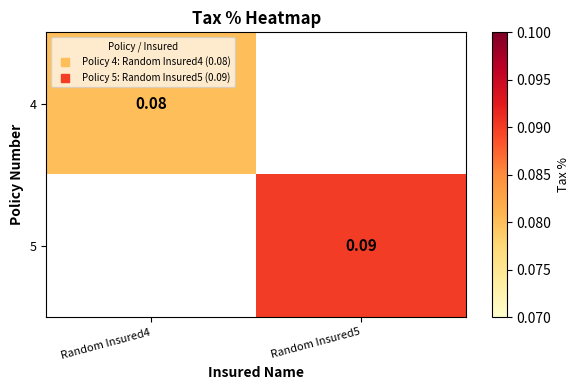

True or false: 5 has a value of 0.0 at Random Insured4.

True